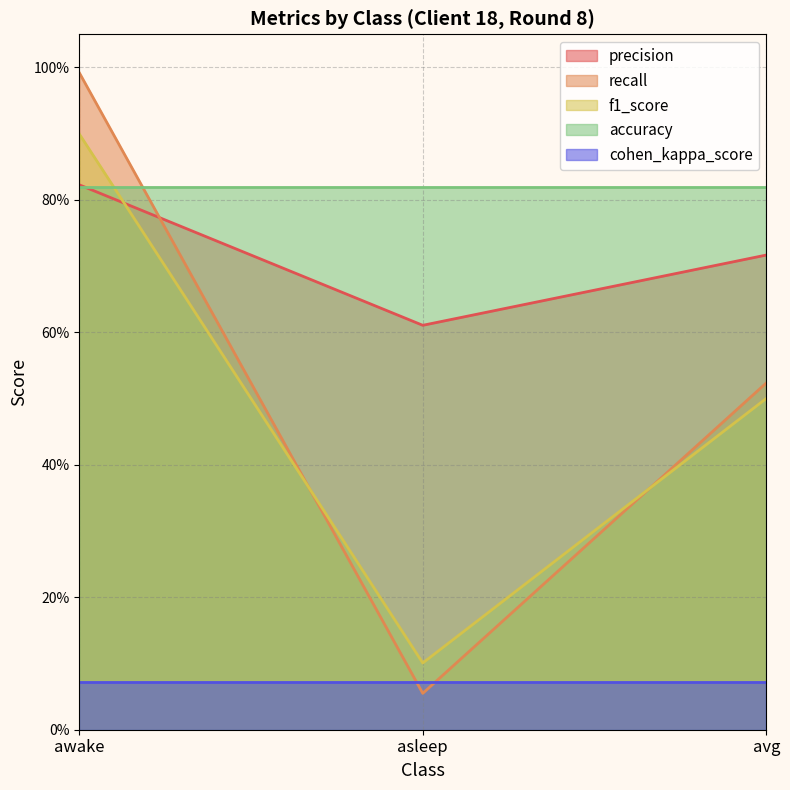

What are all the series names shown in the legend?

precision, recall, f1_score, accuracy, cohen_kappa_score